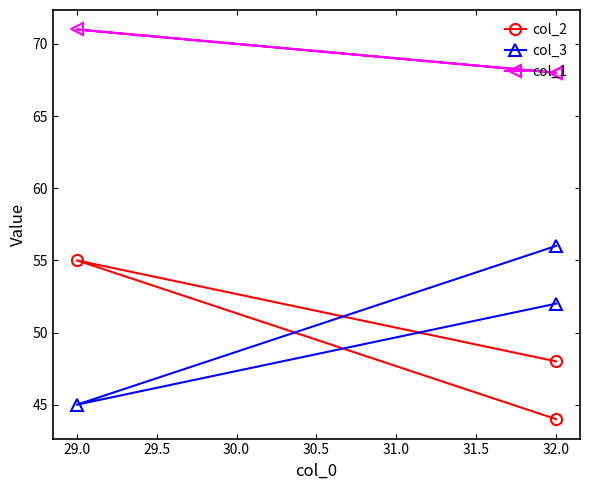

Reading left to right, extract all data points from this chart.

col_2: 44	55	48
col_3: 56	45	52
col_1: 68	71	68